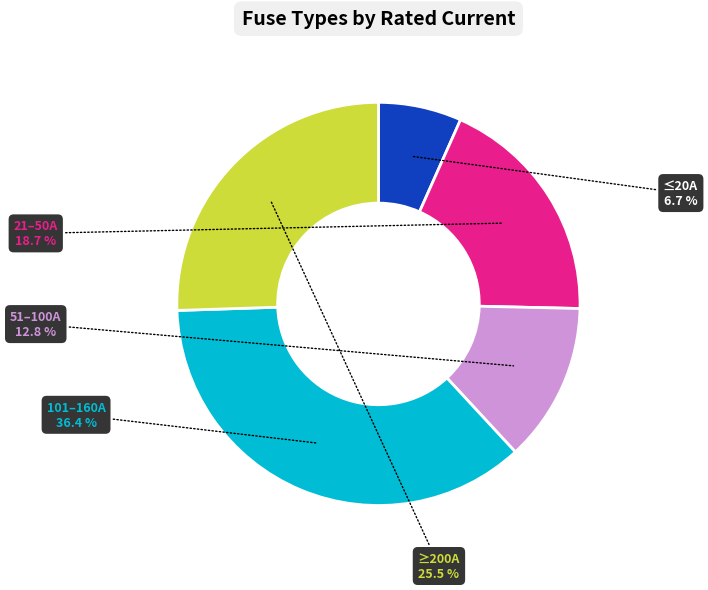

Approximately how many times larger is the value at 51–100A compared to ≥200A?

0.5